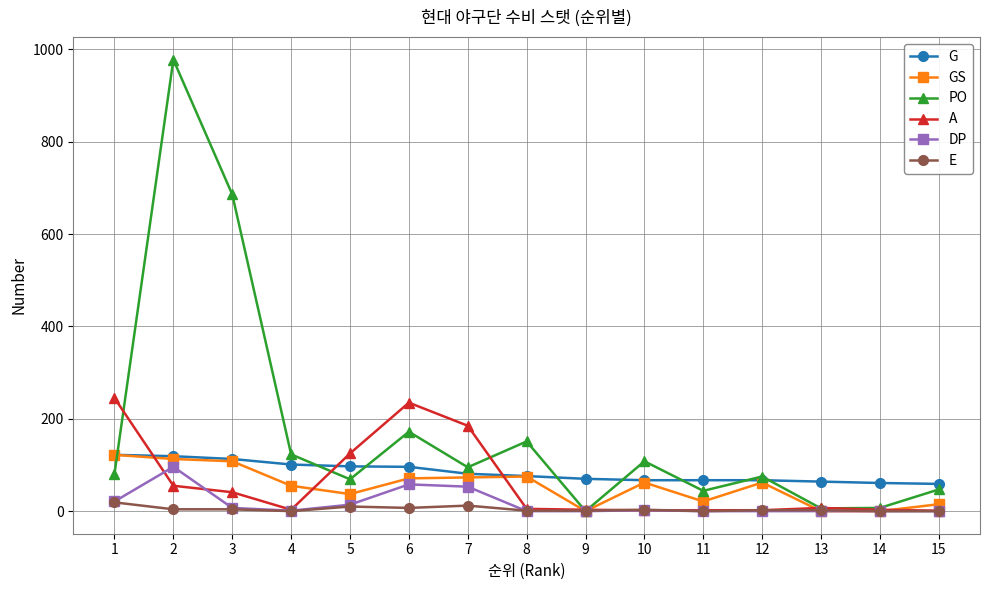

Read the GS value at 4.

55